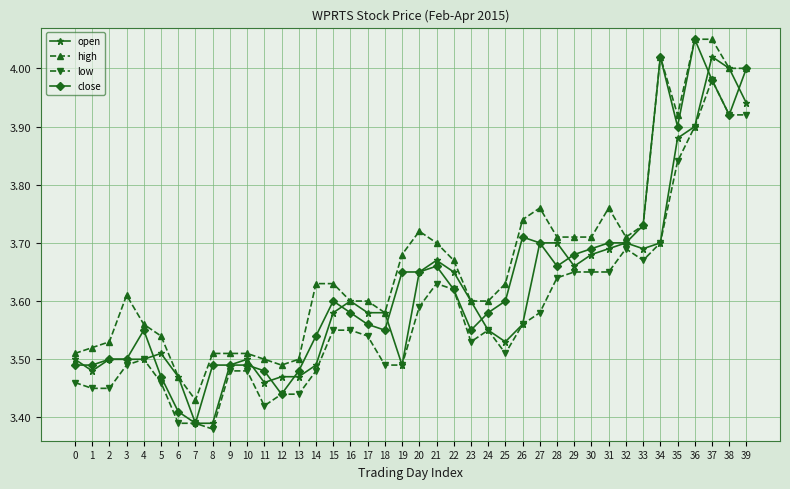

What is the difference between the maximum and minimum values in the open series?

0.6